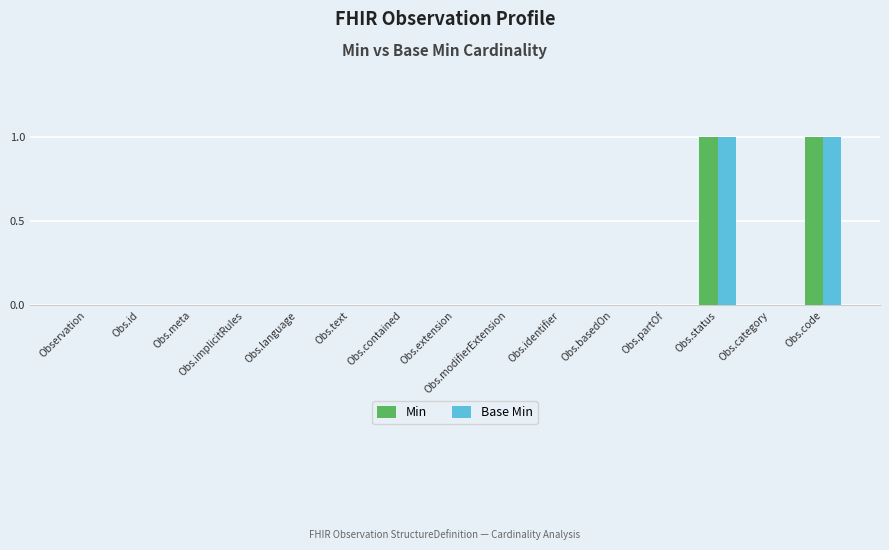

What is the sum of the Base Min values at Obs.language and Obs.code?

1